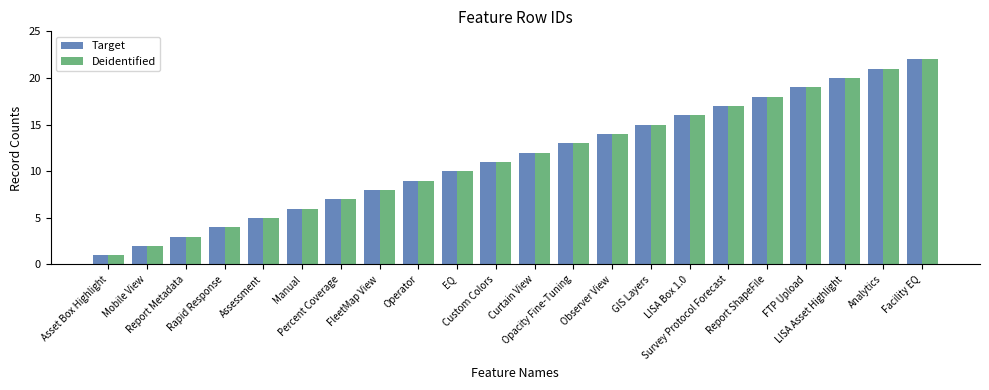

What is the average value of the Deidentified series?

12